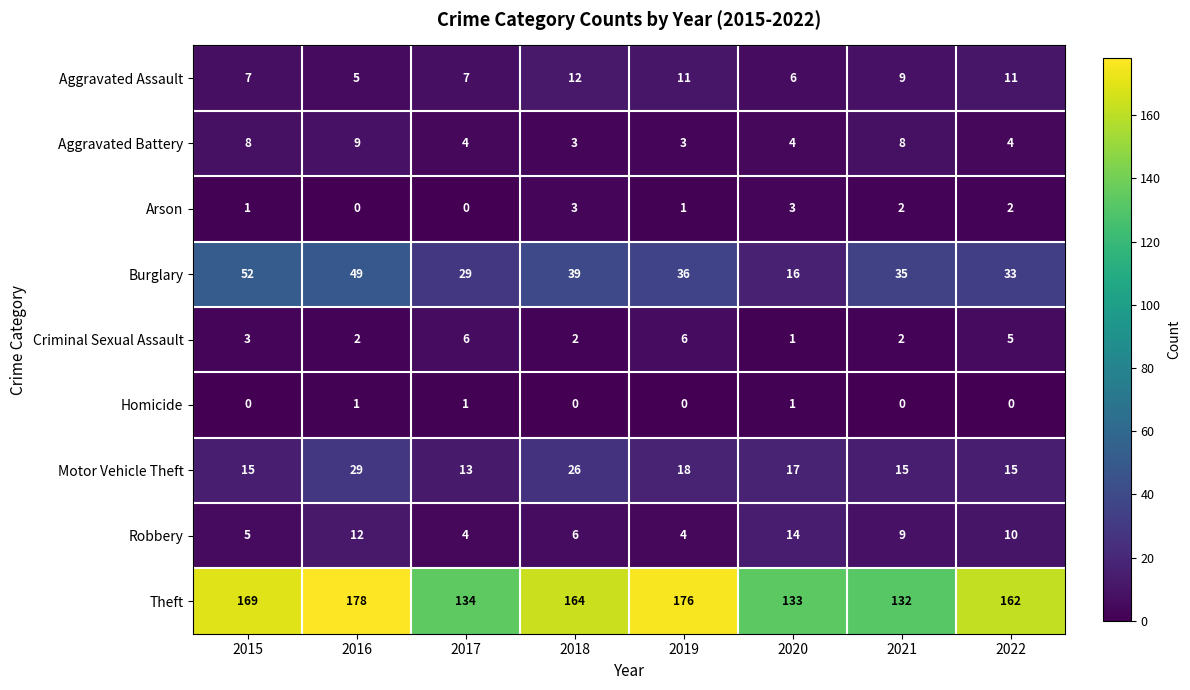

At which label does Robbery reach its peak?

2020